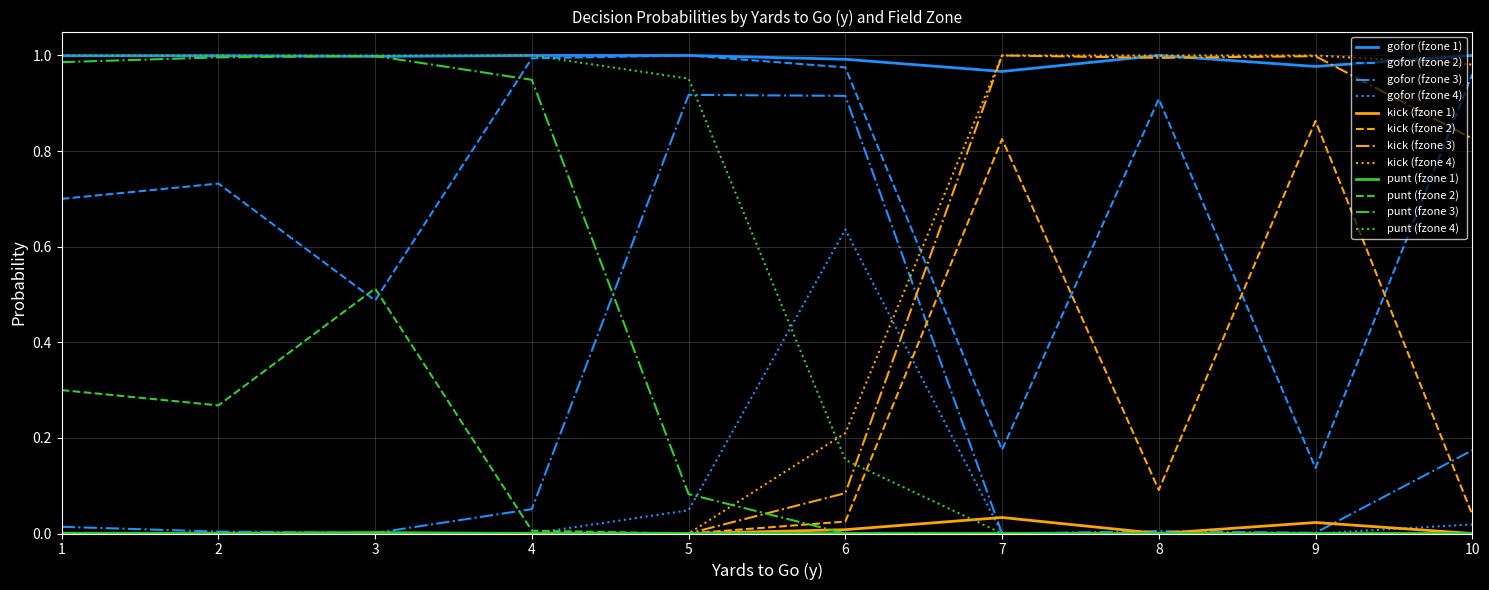

The punt (fzone 4) series shows 1.0 at 1. True or false?

True